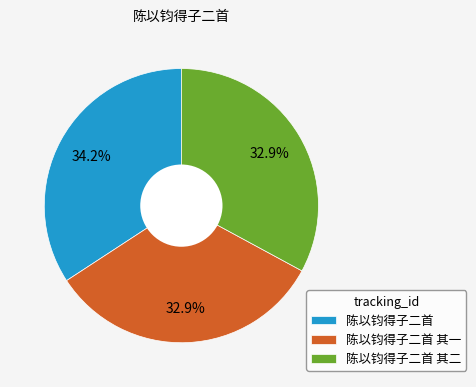

To the nearest percent, what portion does 陈以钧得子二首 represent?

34%